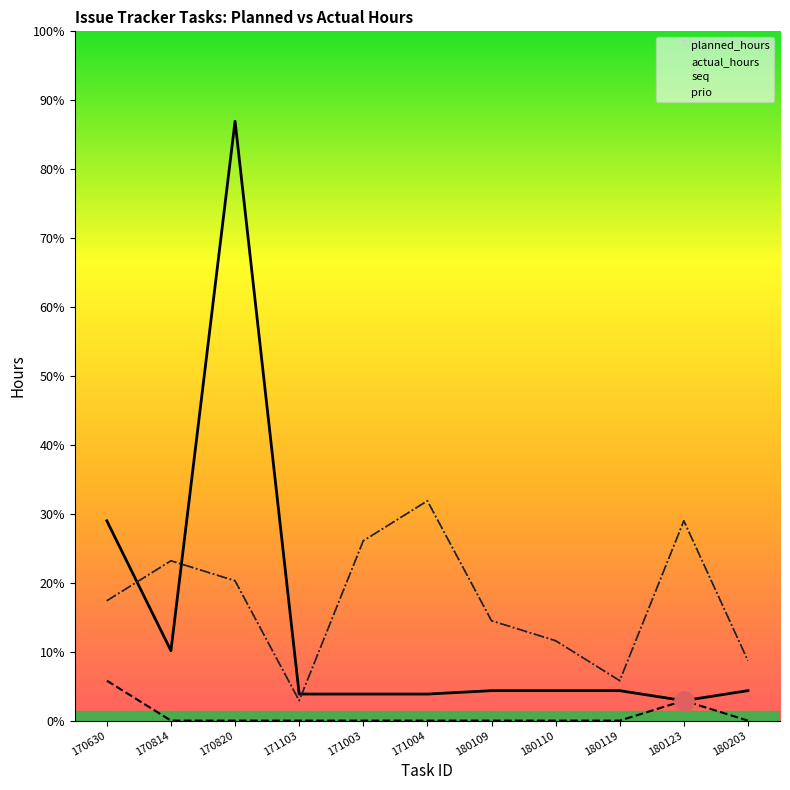

Reading left to right, transcribe all the data shown in this chart.

planned_hours: 170630=10.0	170814=3.5	170820=30.0	171103=1.3	171003=1.3	171004=1.3	180109=1.5	180110=1.5	180119=1.5	180123=1.0	180203=1.5
actual_hours: 170630=2.0	170814=0.0	170820=0.0	171103=0.0	171003=0.0	171004=0.0	180109=0.0	180110=0.0	180119=0.0	180123=1.0	180203=0.0
seq: 170630=6.0	170814=8.0	170820=7.0	171103=1.0	171003=9.0	171004=11.0	180109=5.0	180110=4.0	180119=2.0	180123=10.0	180203=3.0
prio: 170630=6.0	170814=8.0	170820=7.0	171103=1.0	171003=9.0	171004=11.0	180109=5.0	180110=4.0	180119=2.0	180123=10.0	180203=3.0